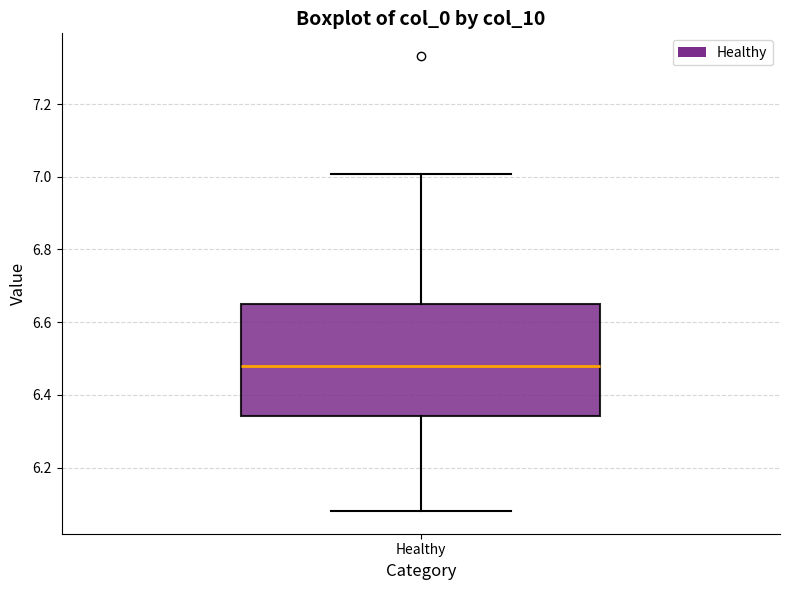

Transcribe this box plot: give where the median line is, the range the box spans, and where the two whiskers end, as read against the y-axis. The values are not printed on the chart, so give them approximately, as read against the axis.

median 6.48, box 6.34 to 6.66, whiskers 6.08 to 7.00